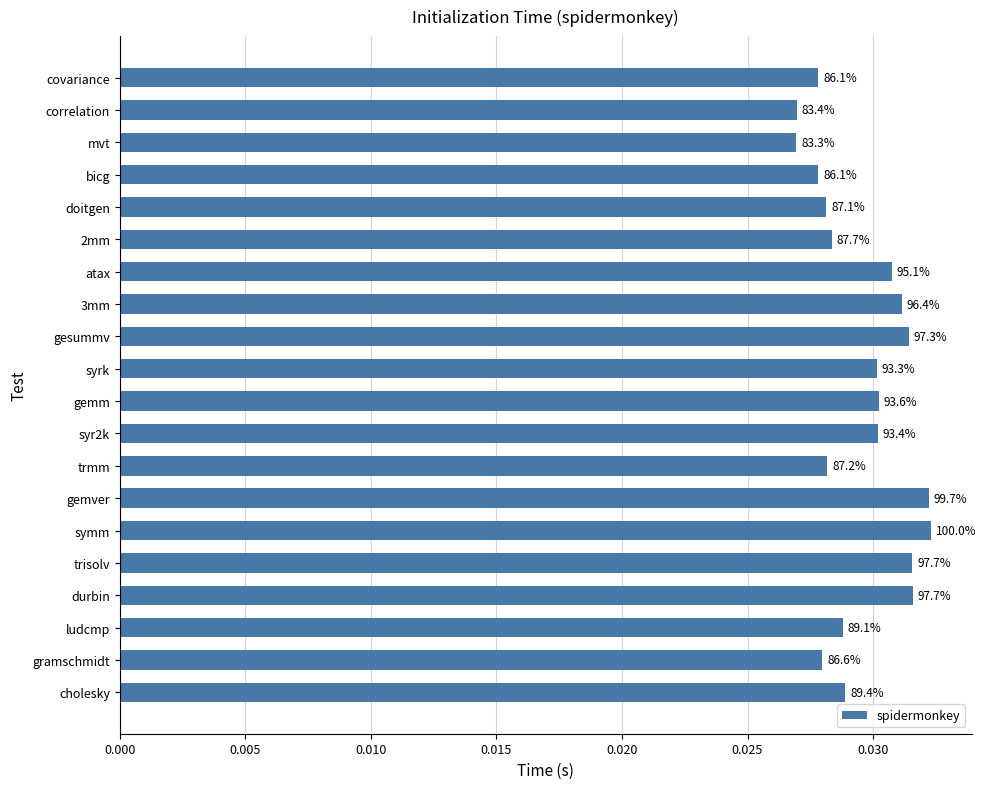

How many bars are there in total?

20